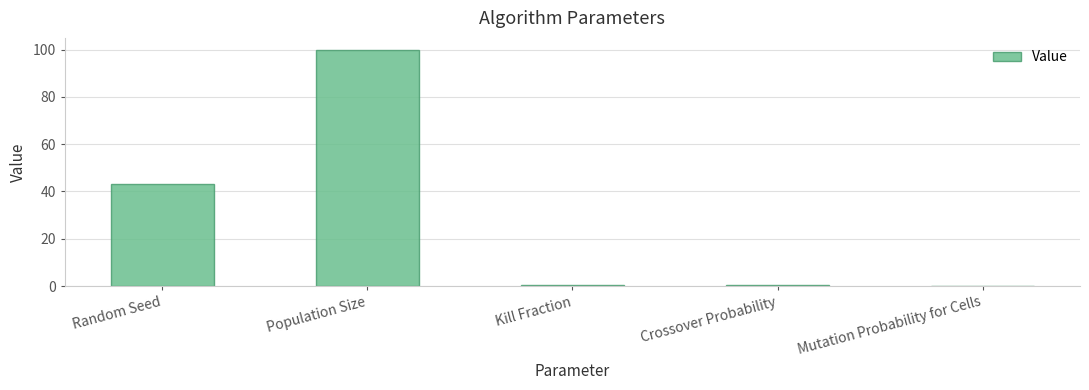

Are the bars horizontal?

No